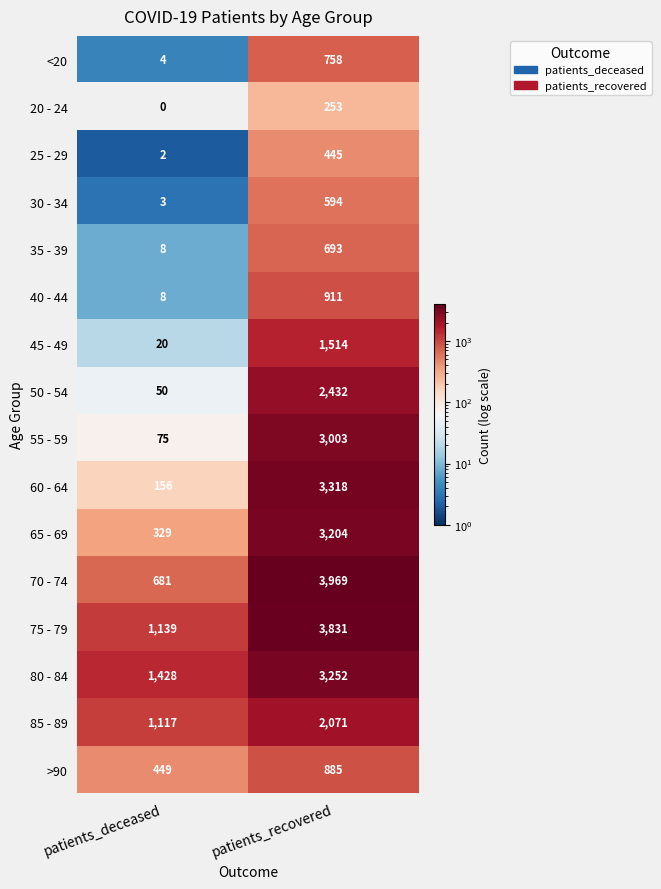

How many distinct data groups are displayed?

16